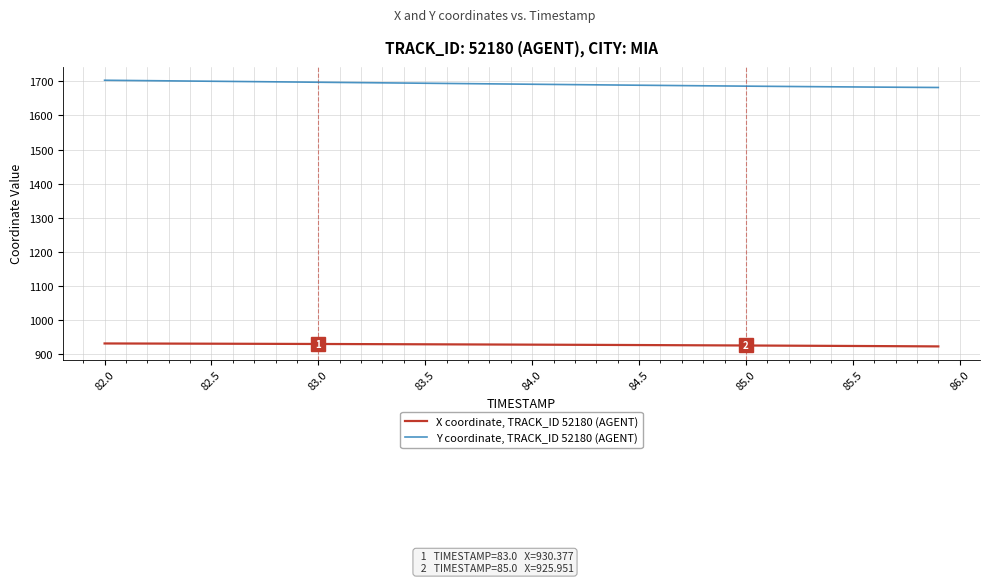

At how many categories does at least one series exceed 1615?

40